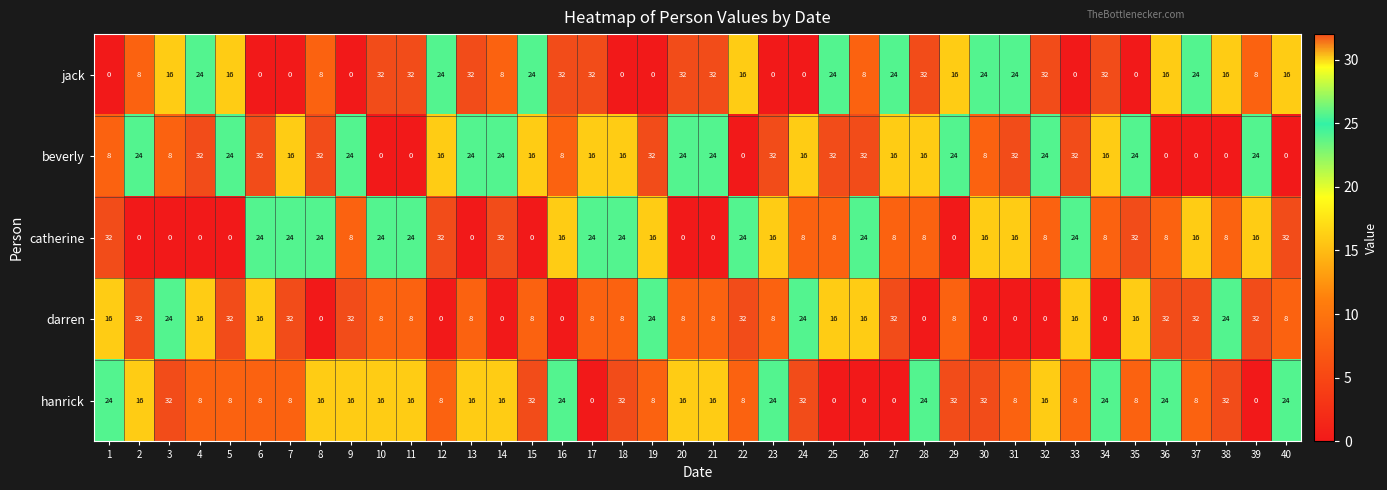

What is the spread (max minus min) of values at 27?

32